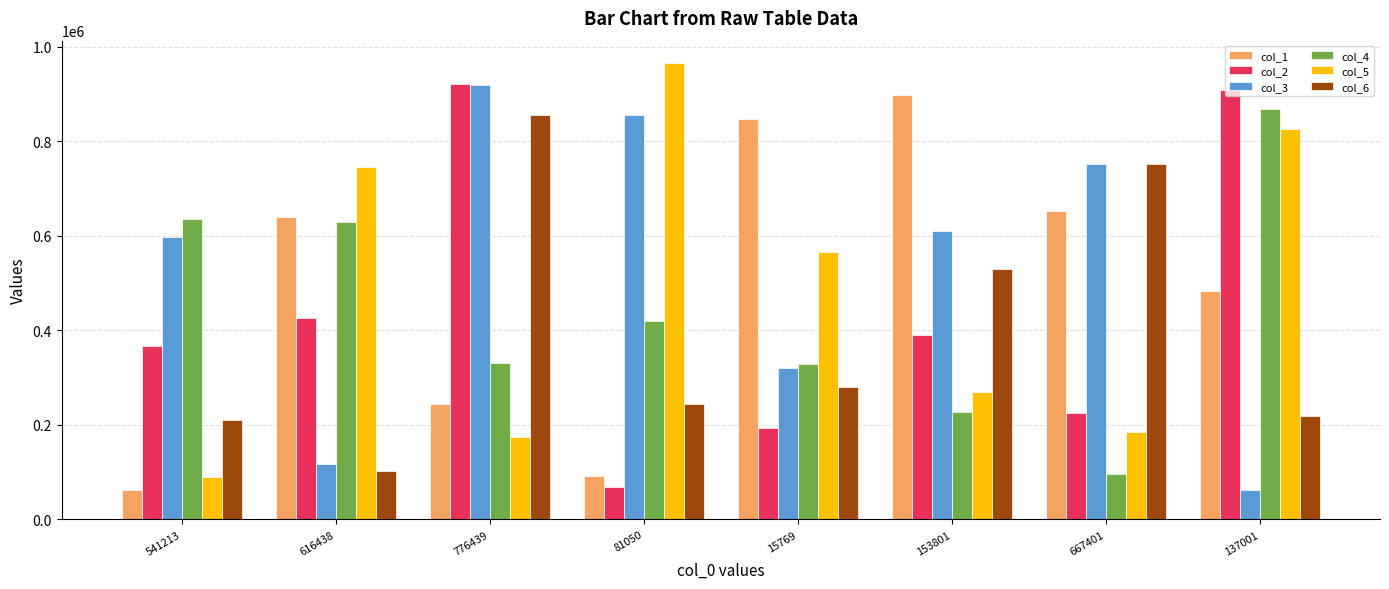

How many bars are there in total?

48